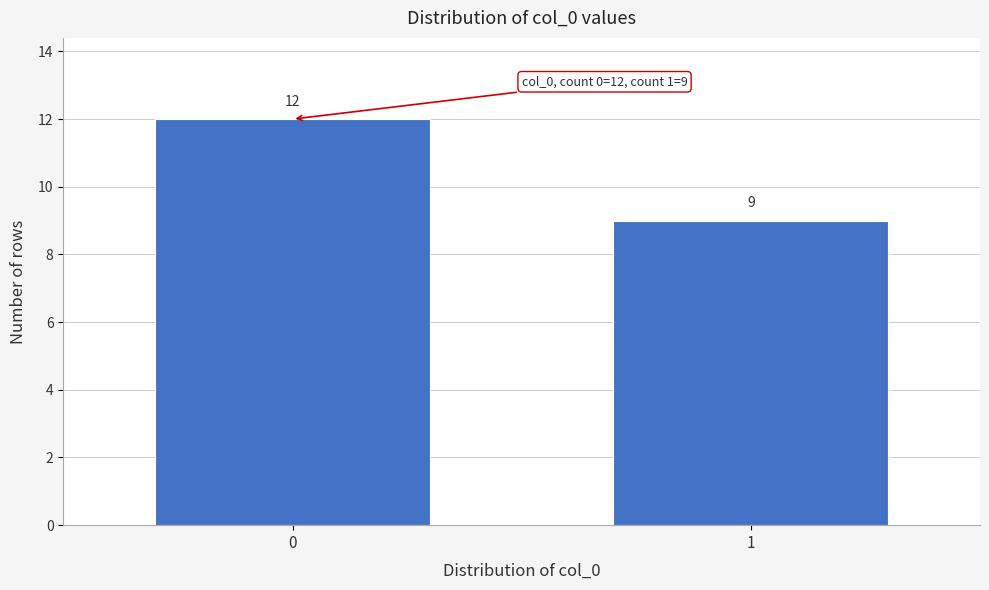

Reading left to right, extract all data points from this chart.

12	9